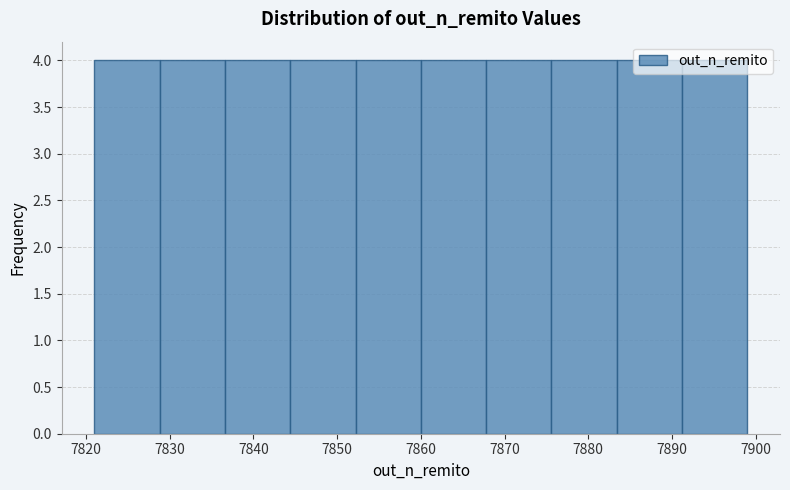

How tall is the bar that spans 7883.4 to 7891.2 on the x-axis? Neither the bar edges nor the heights are printed on the chart, so give them approximately, as read against the axes.

4